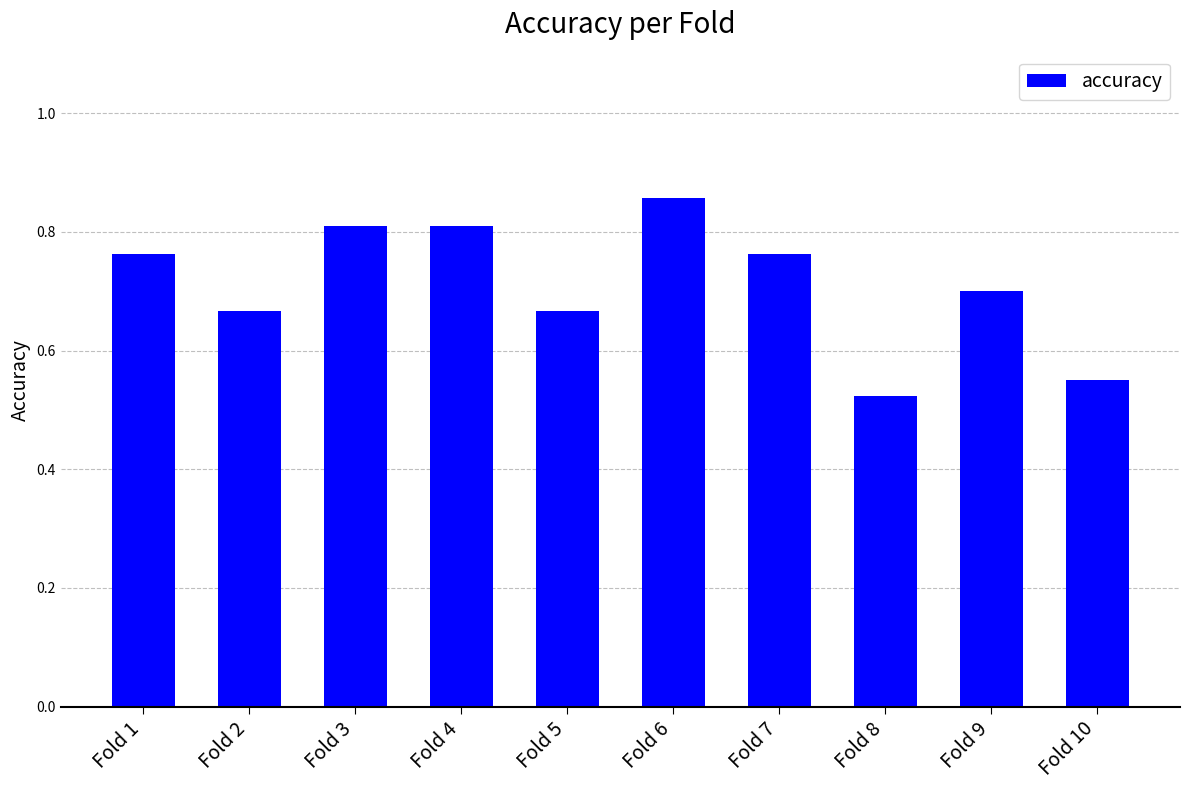

What is the difference between the maximum and minimum values?

0.3